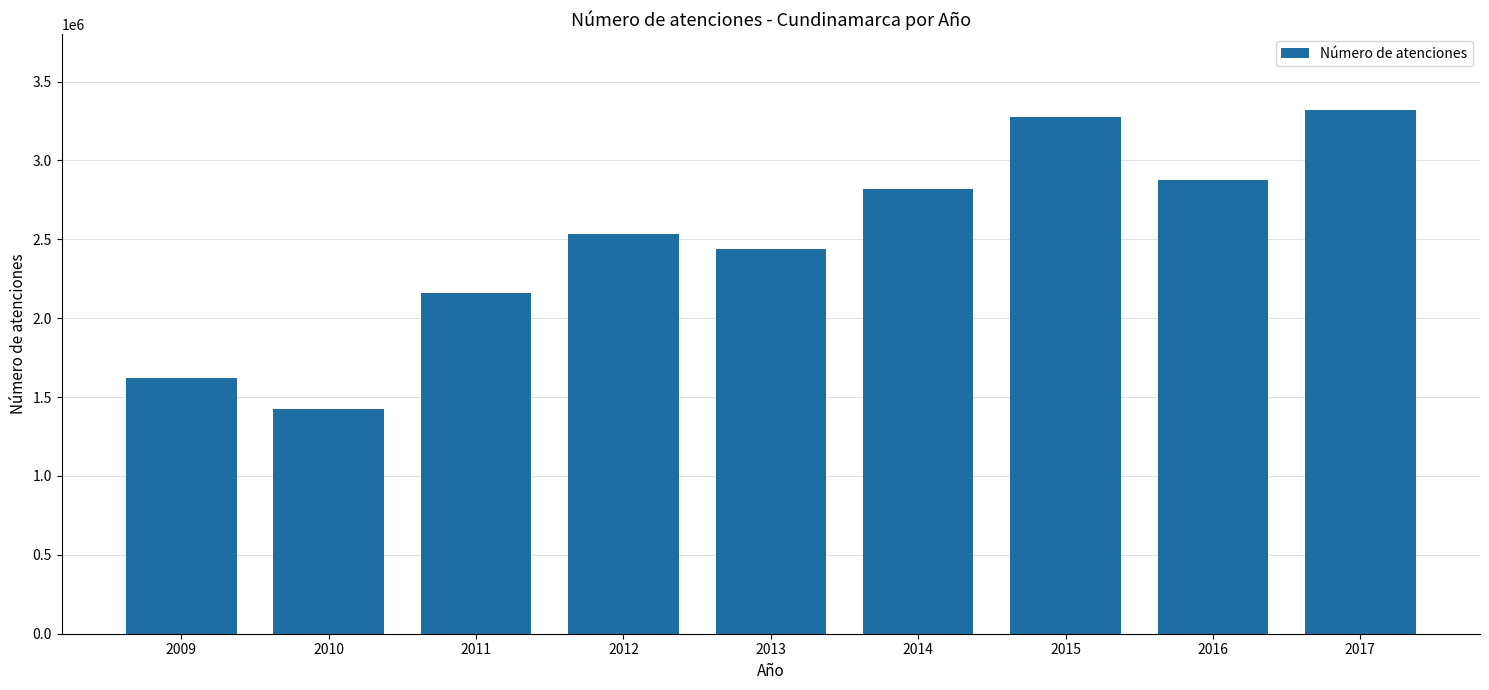

What is the value of the 6th bar from the left?

2821676